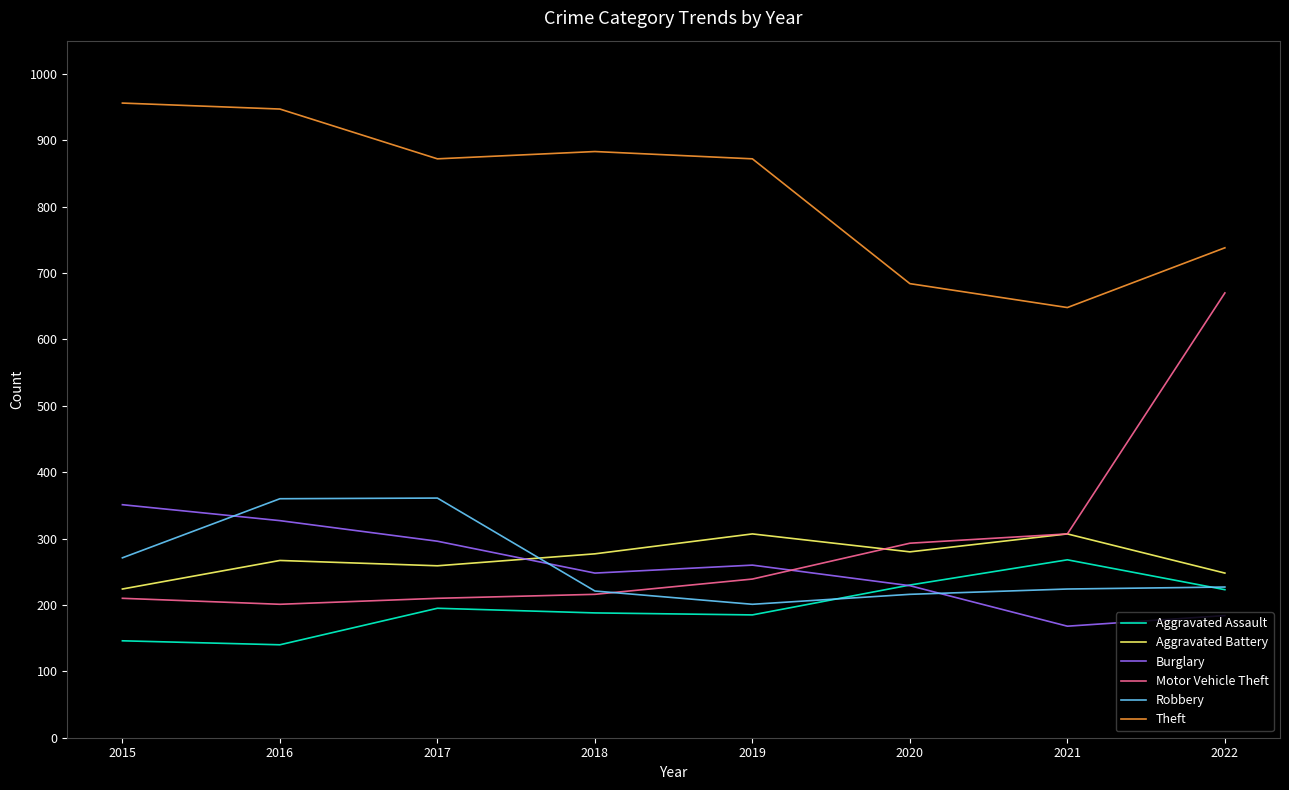

At how many categories does at least one series exceed 148?

8